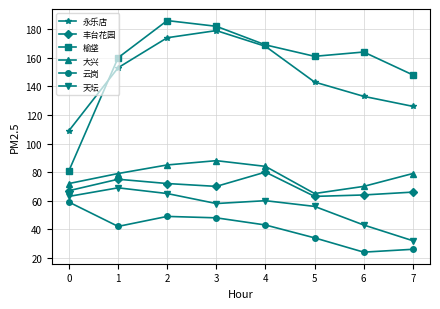

True or false: 大兴 and 榆垡 intersect in this chart.

False